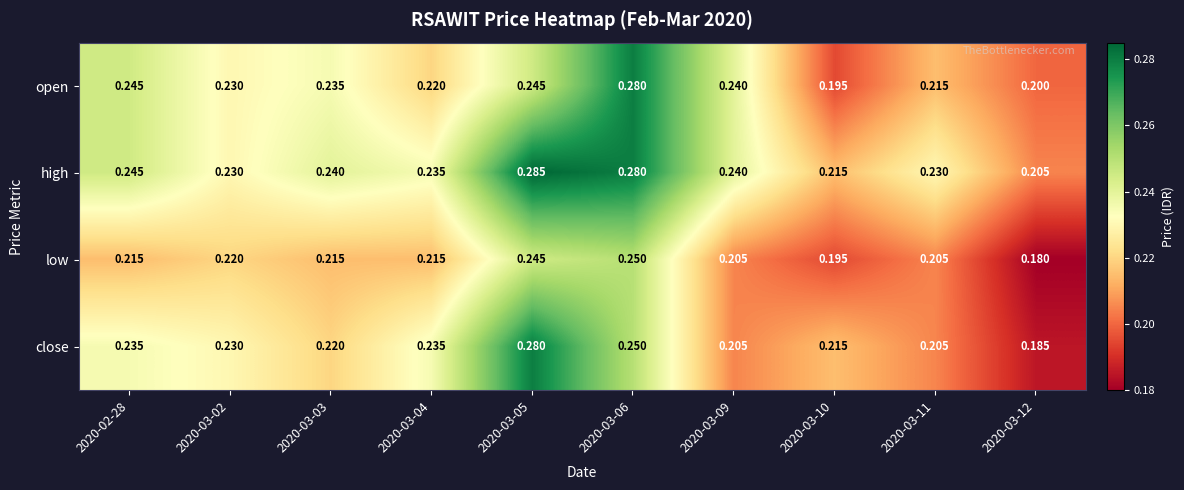

What is the total value across all series at 2020-03-09?

0.9